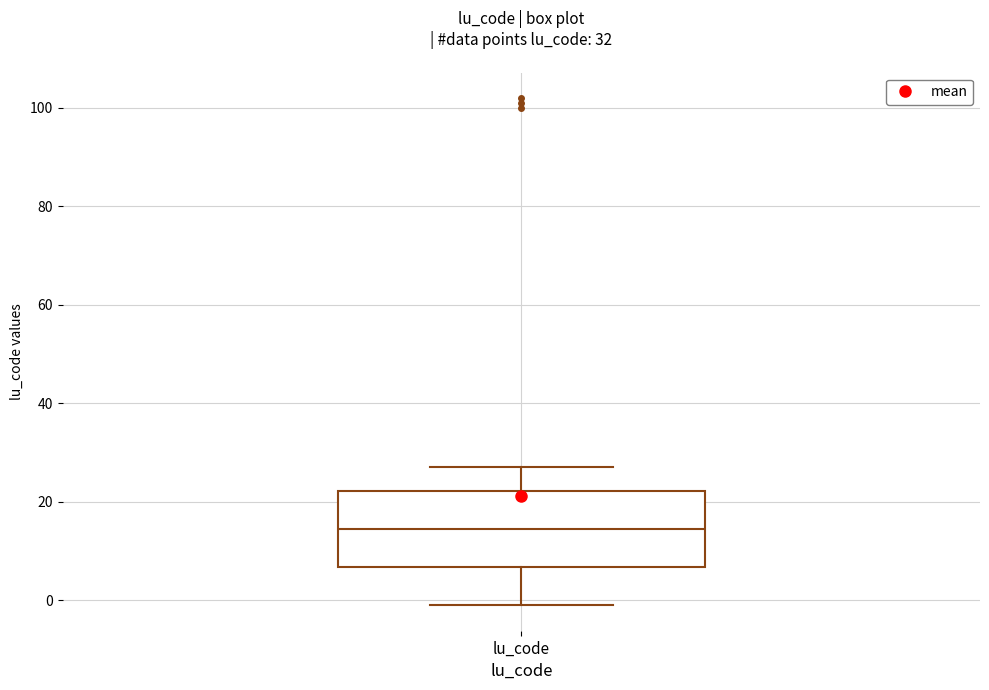

Transcribe this box plot: give where the median line is, the range the box spans, and where the two whiskers end, as read against the y-axis. The values are not printed on the chart, so give them approximately, as read against the axis.

median 14, box 6 to 22, whiskers 0 to 28